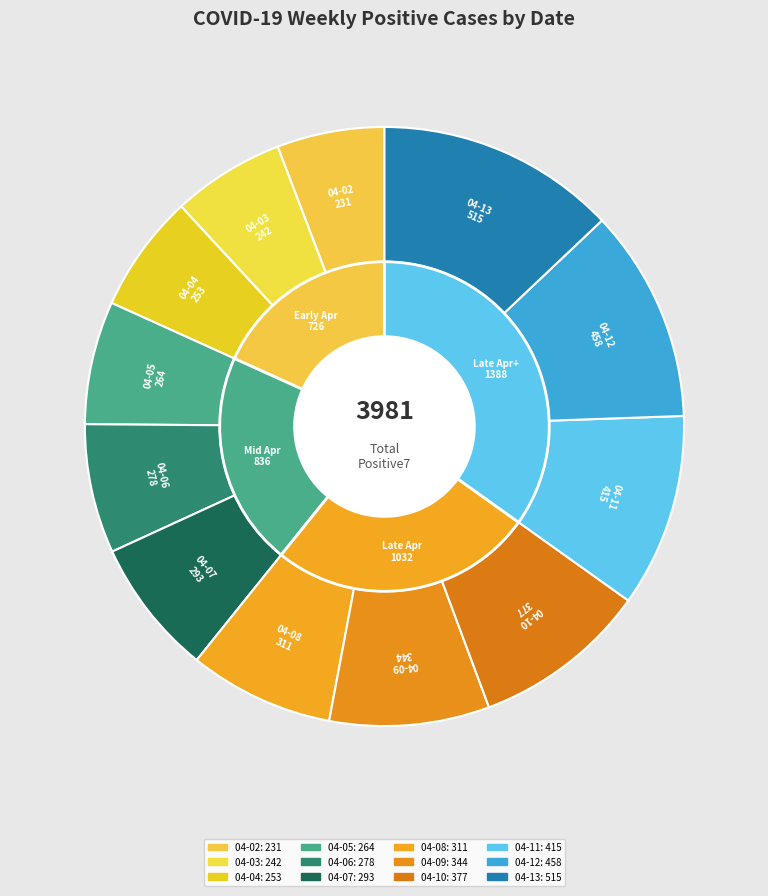

What percentage is the 2020-04-06 slice, to the nearest percent?

7%